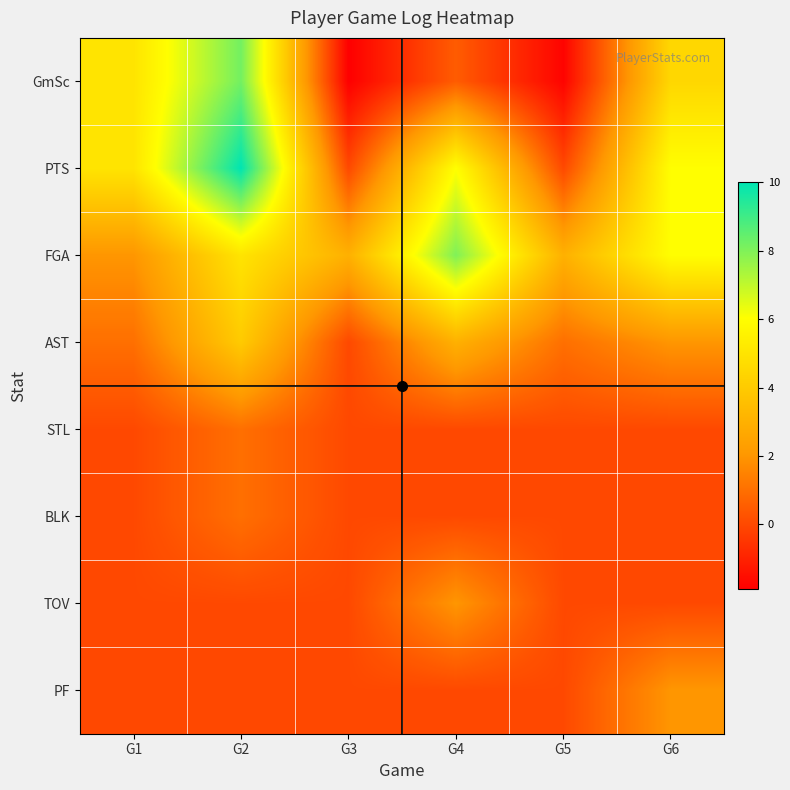

What is the minimum value shown in the chart?

-1.9